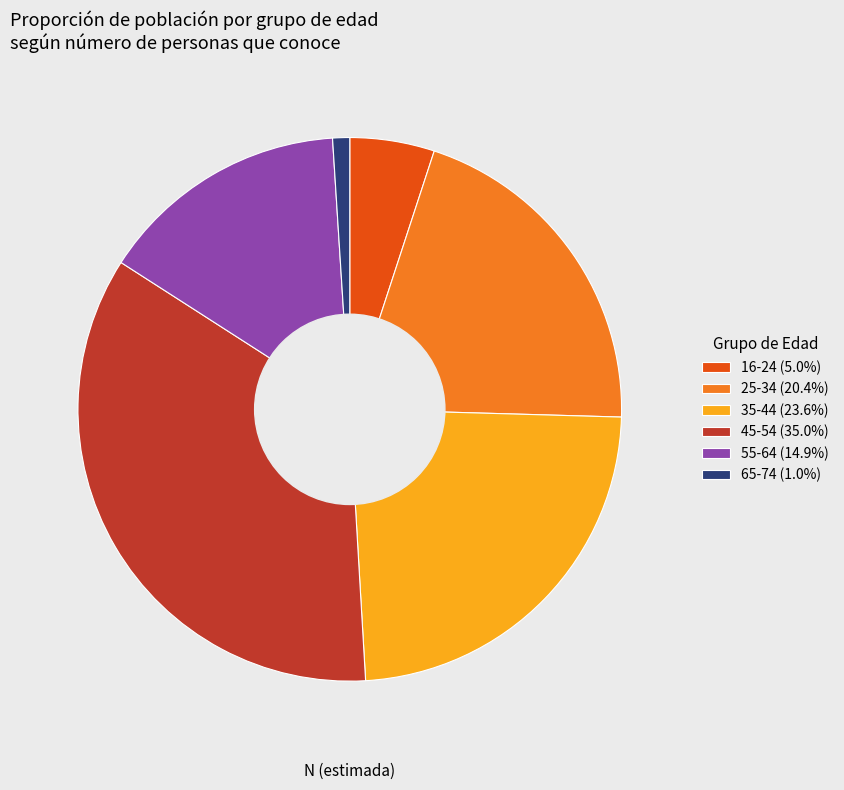

Is there any slice that represents more than half of the pie?

No